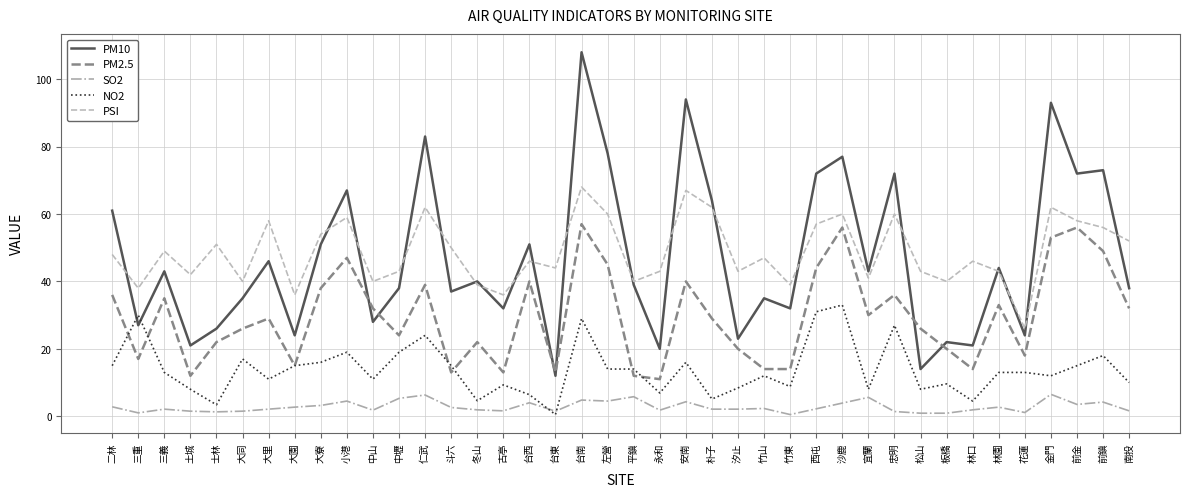

At which category is the sum across all series the highest?

台南